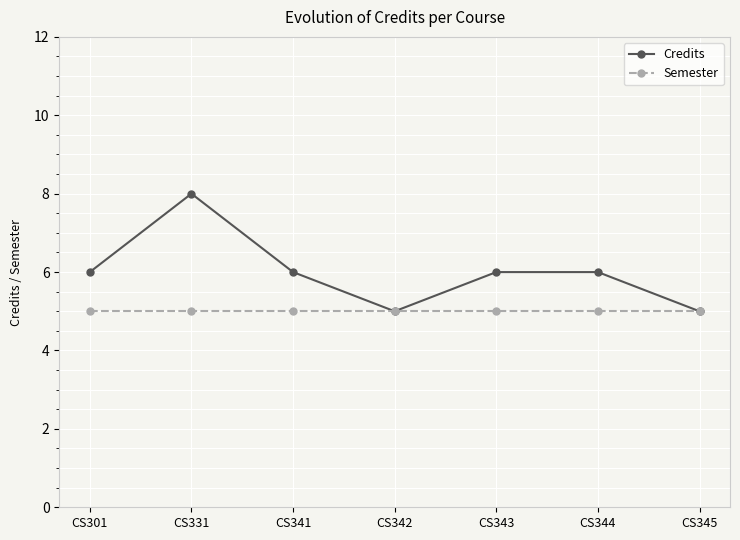

What is the lowest value of the Semester series?

5